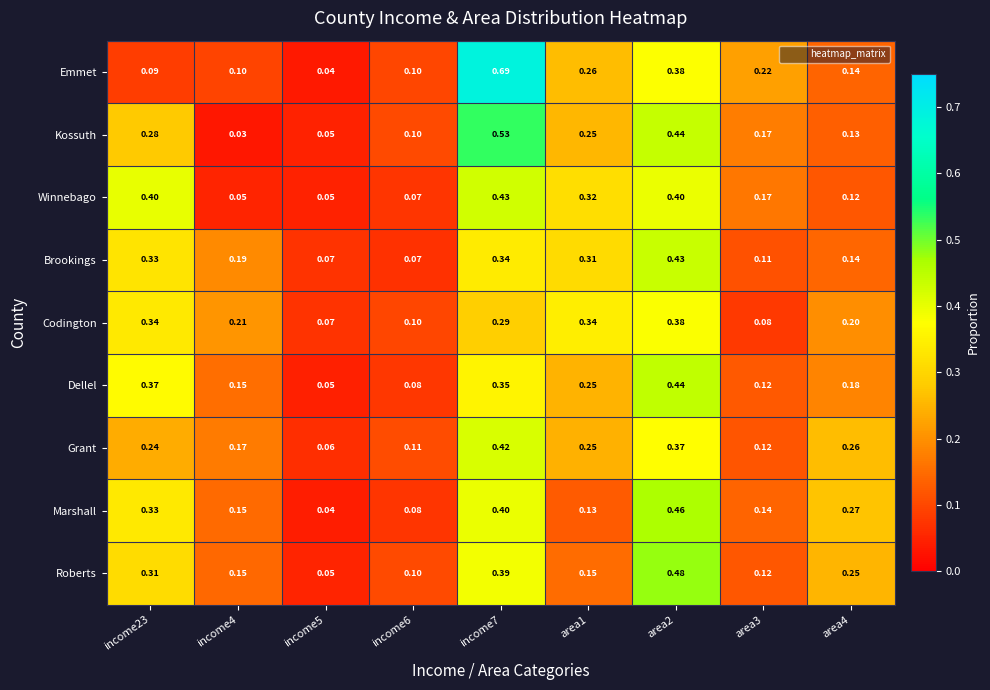

Rank the series at income7 from highest to lowest value.

Emmet, Kossuth, Winnebago, Grant, Marshall, Roberts, Dellel, Brookings, Codington